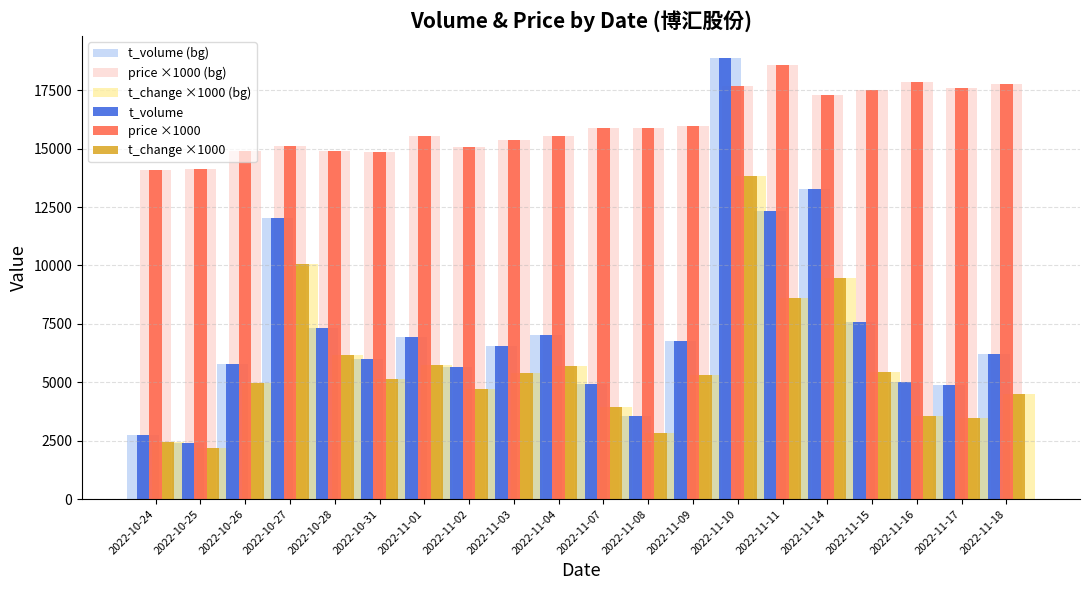

At which category is the sum across all series the highest?

2022-11-10